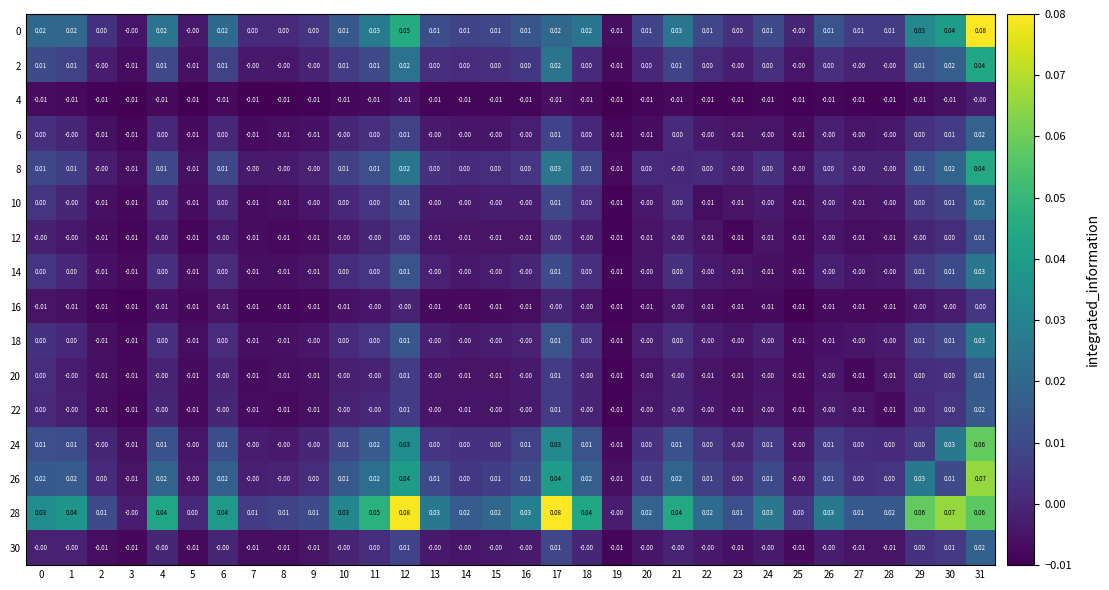

At which category is the sum across all series the highest?

31